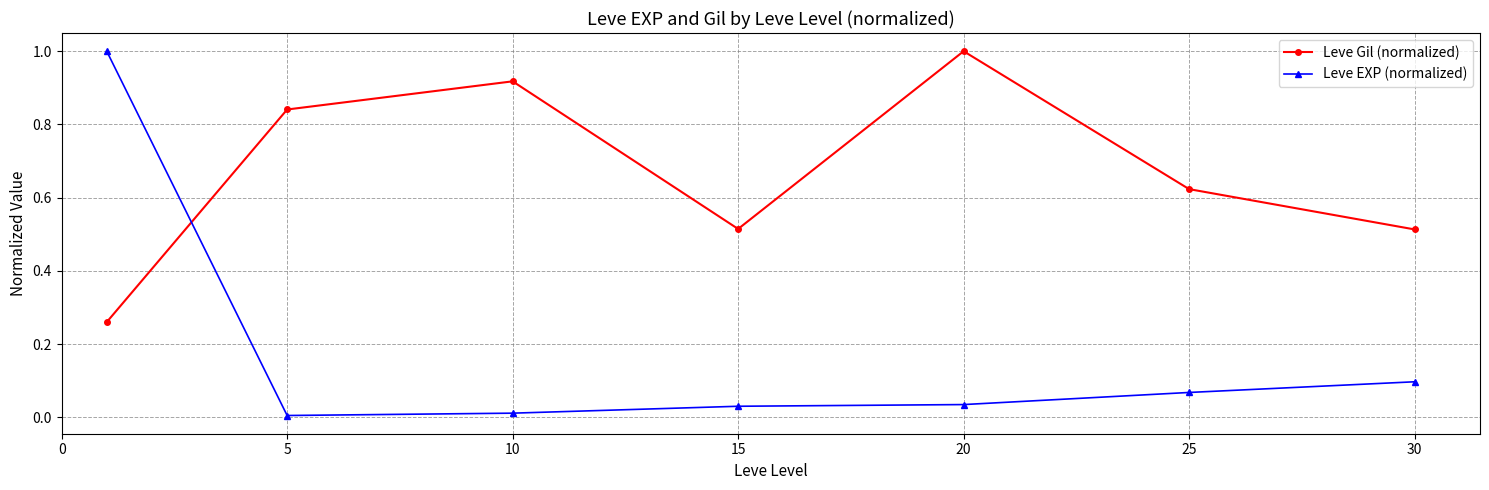

What is the difference between the maximum and minimum values in the Leve Gil (normalized) series?

0.7